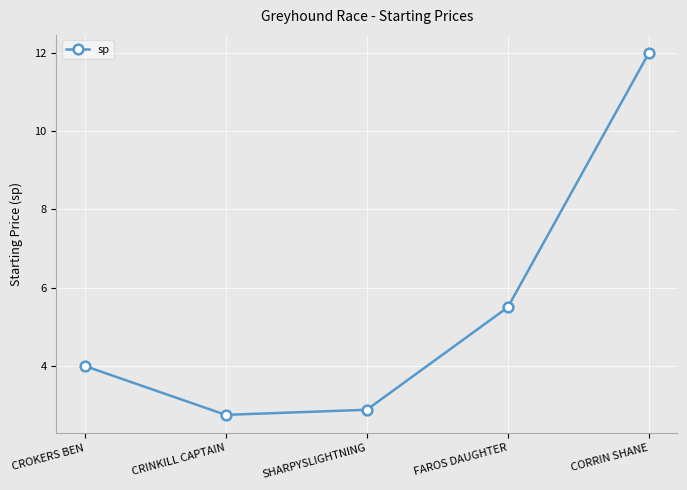

Count the number of categories in the chart.

5